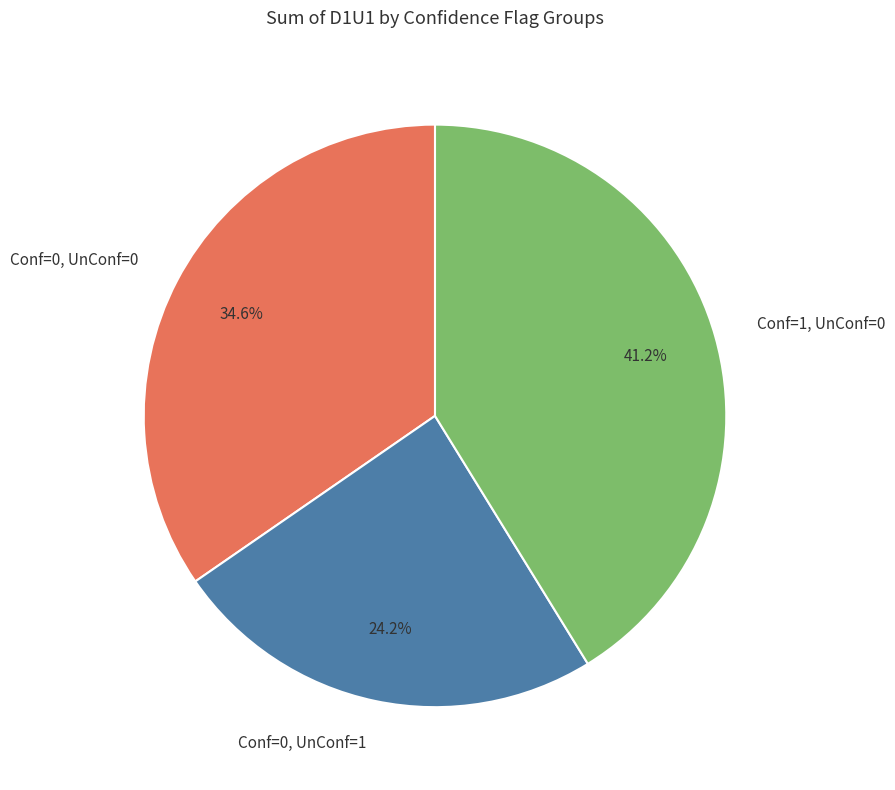

Count the number of slices in the pie.

3